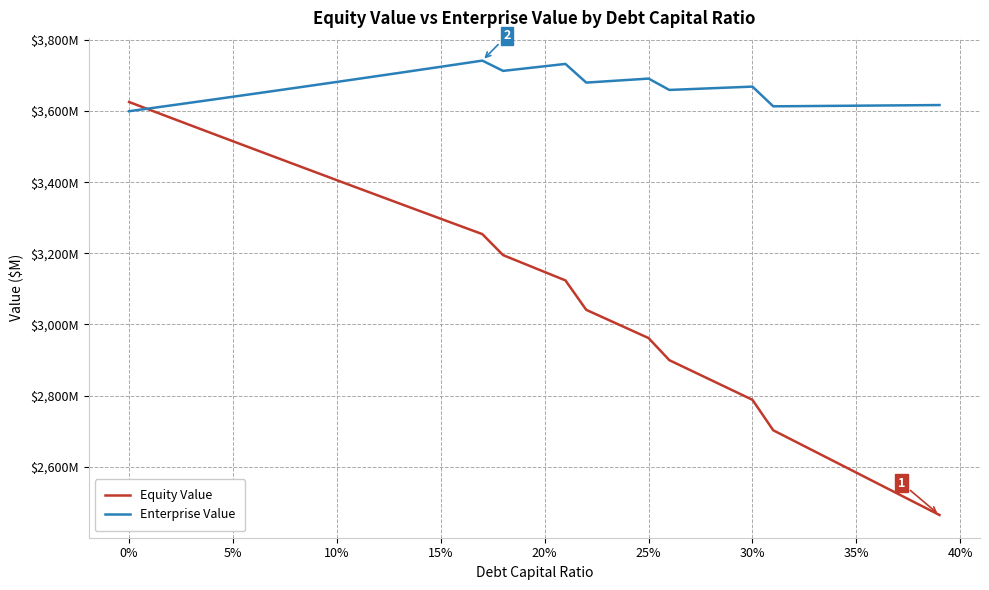

At how many categories does at least one series exceed 3086?

40